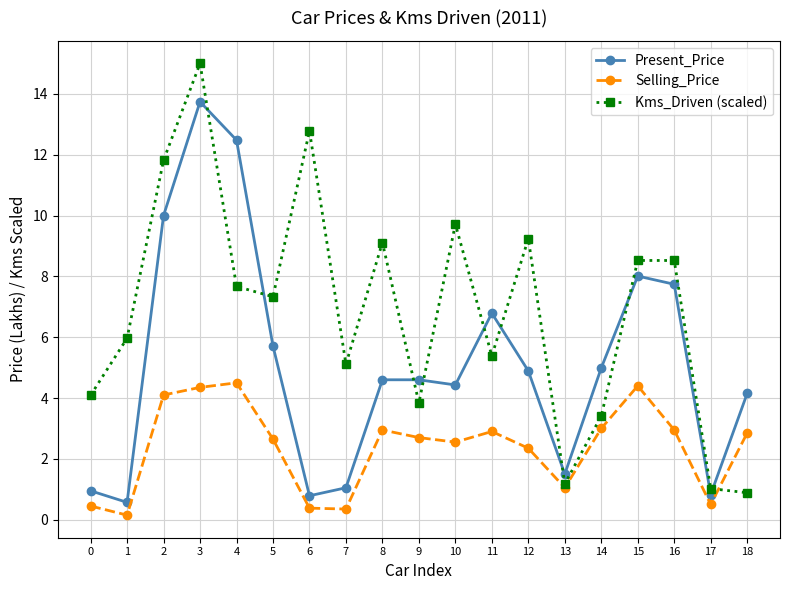

What is the difference between the highest and lowest values at 2?

7.7